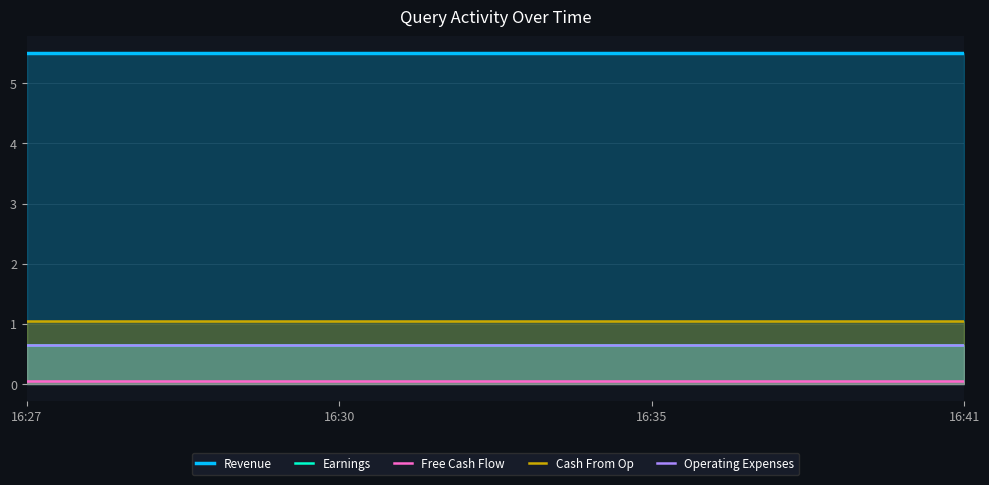

List the series in order of their peak value, highest first.

Revenue, Cash From Op, Earnings, Operating Expenses, Free Cash Flow